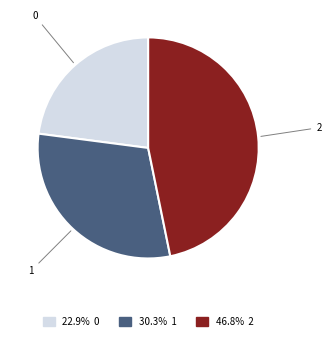

Does any single category account for the majority?

No